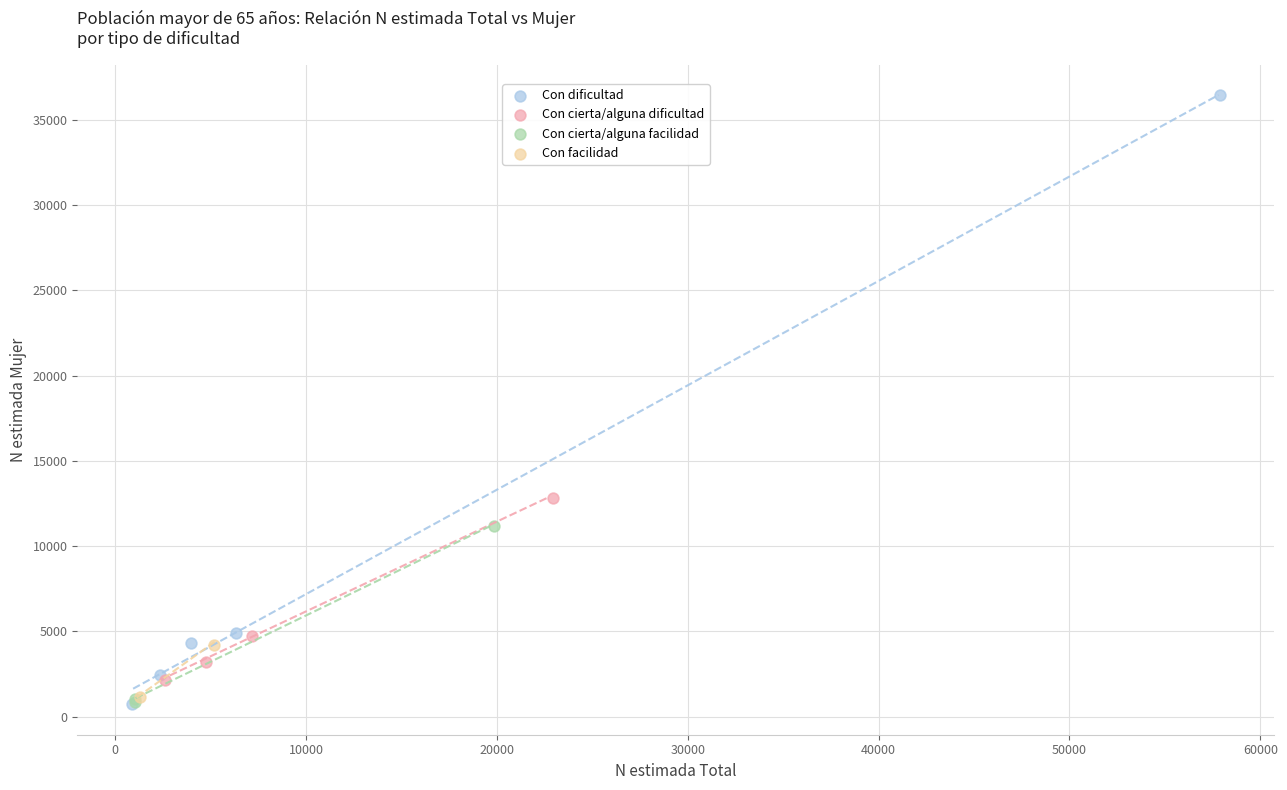

What are all the series names shown in the legend?

Con dificultad, Con cierta/alguna dificultad, Con cierta/alguna facilidad, Con facilidad